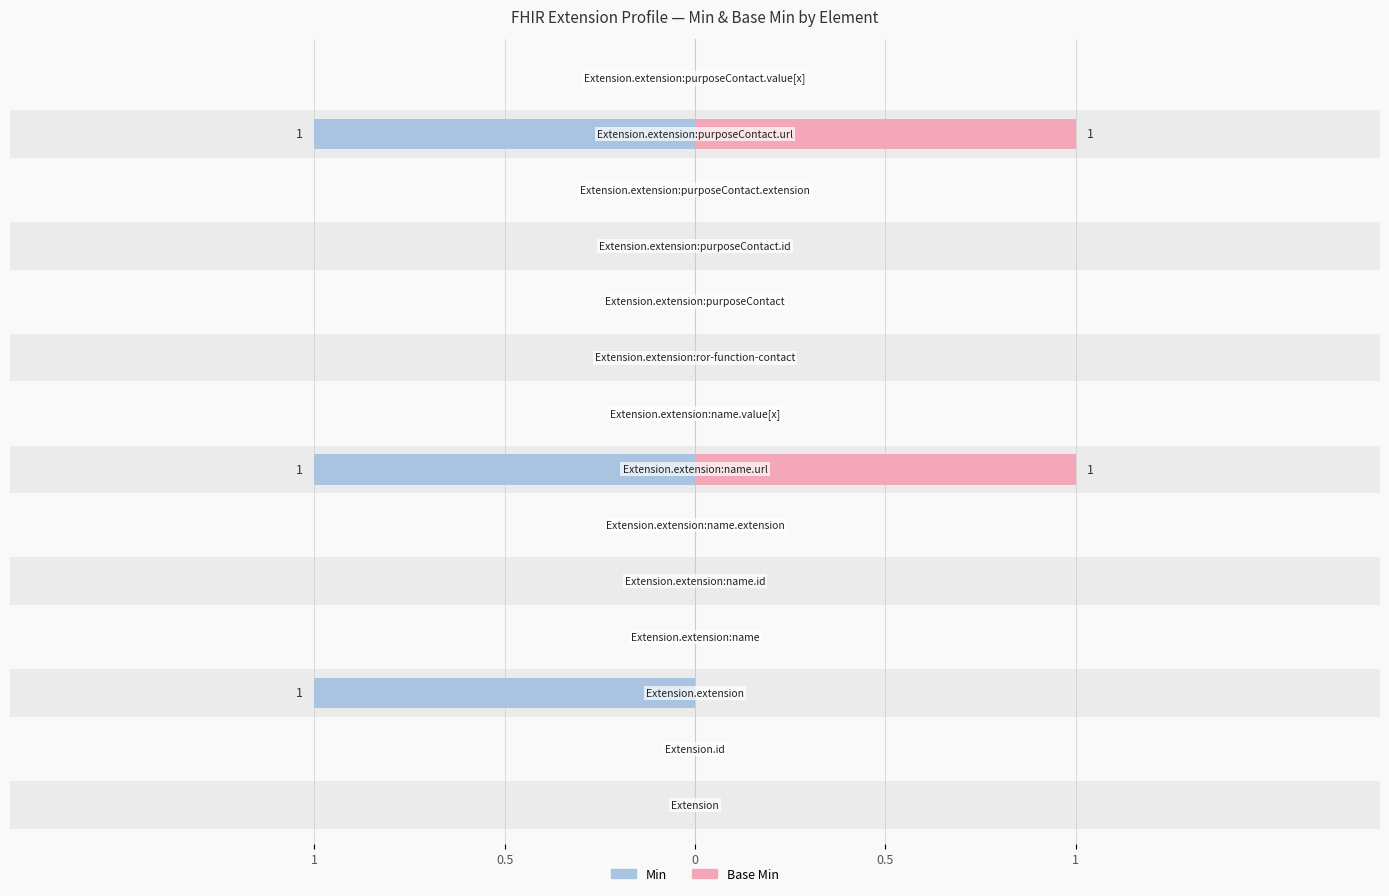

Does the chart contain any negative values?

No